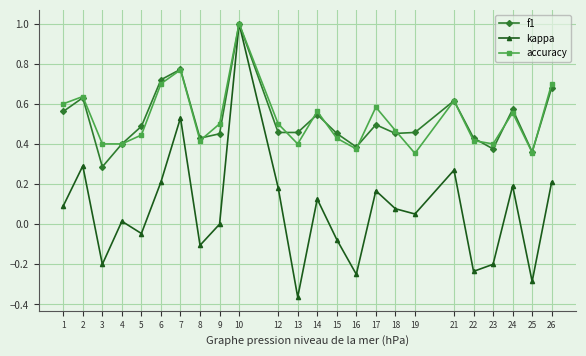

True or false: f1 and accuracy intersect in this chart.

True